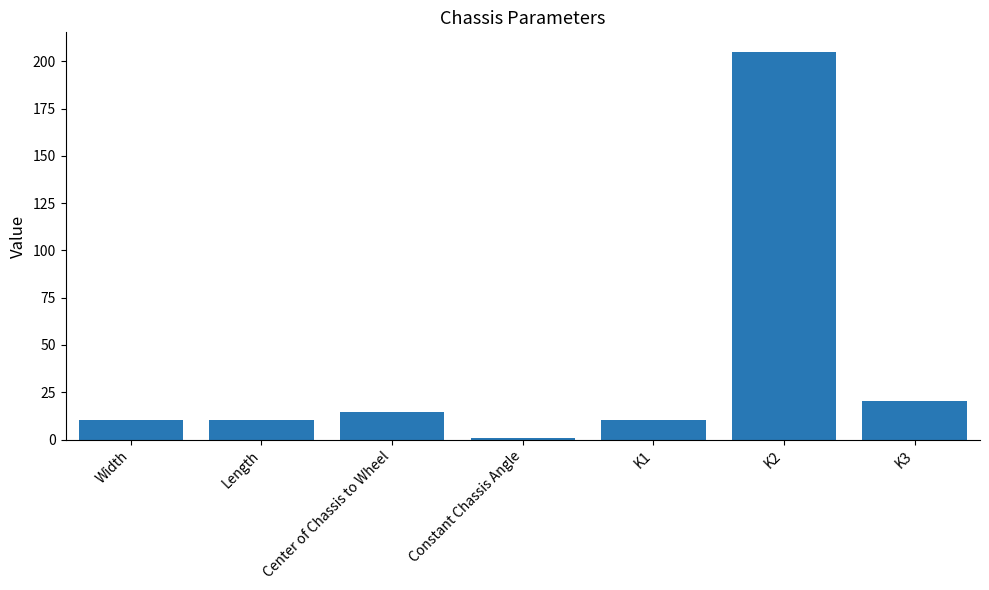

Which label corresponds to the smallest value in the chart?

Constant Chassis Angle